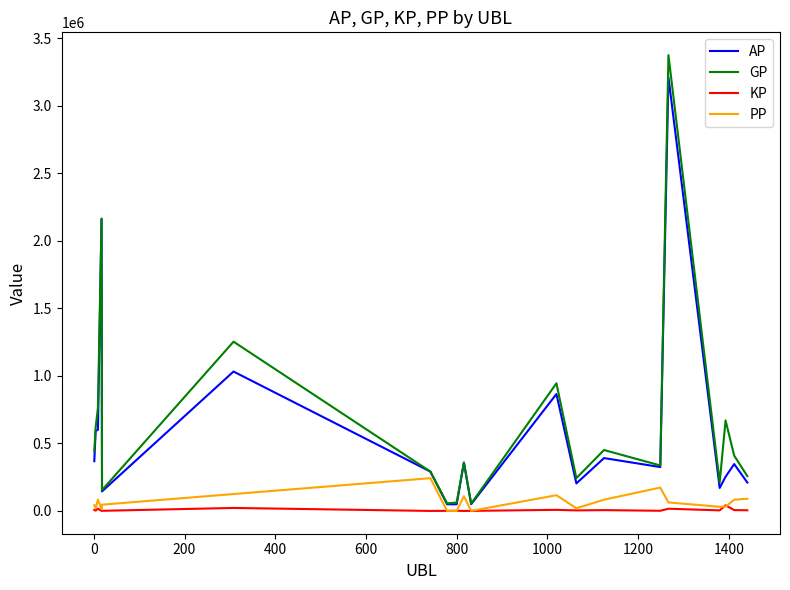

How many lines are shown in the chart?

4